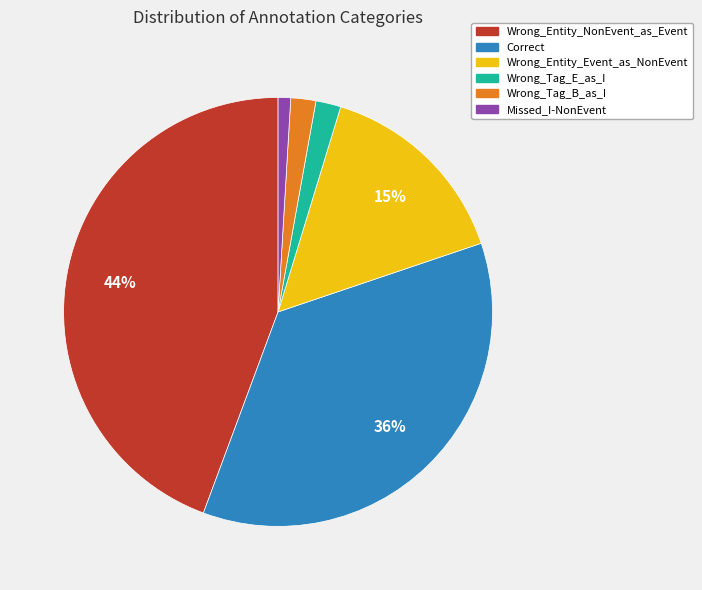

To the nearest percent, what is the average slice percentage?

17%